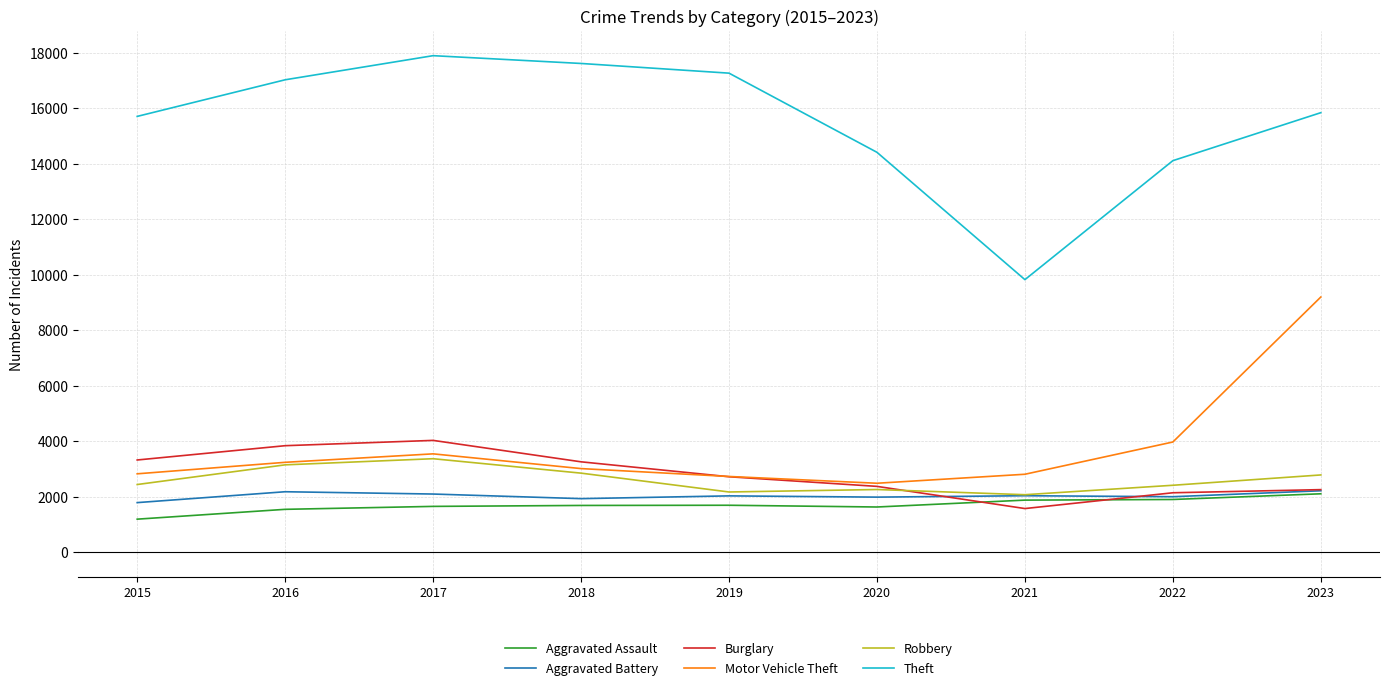

In Robbery, how many points are lower than both neighbors (excluding endpoints)?

2